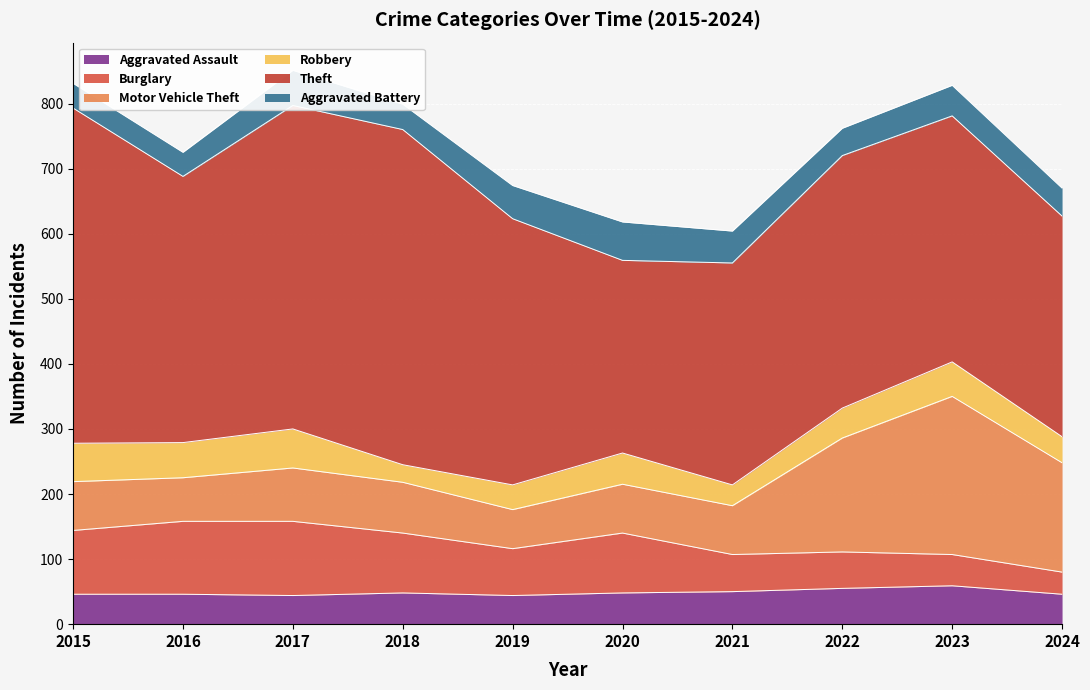

Where is the first local maximum for Robbery?

2017